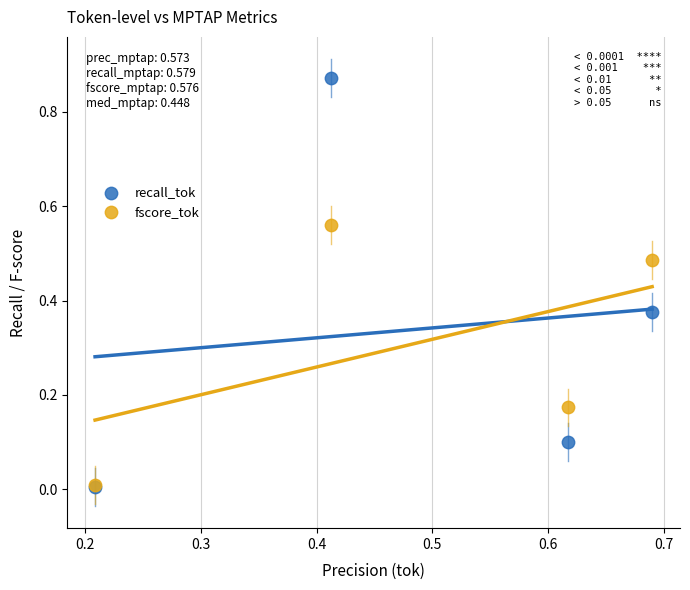

What are all the series names shown in the legend?

recall_tok, fscore_tok